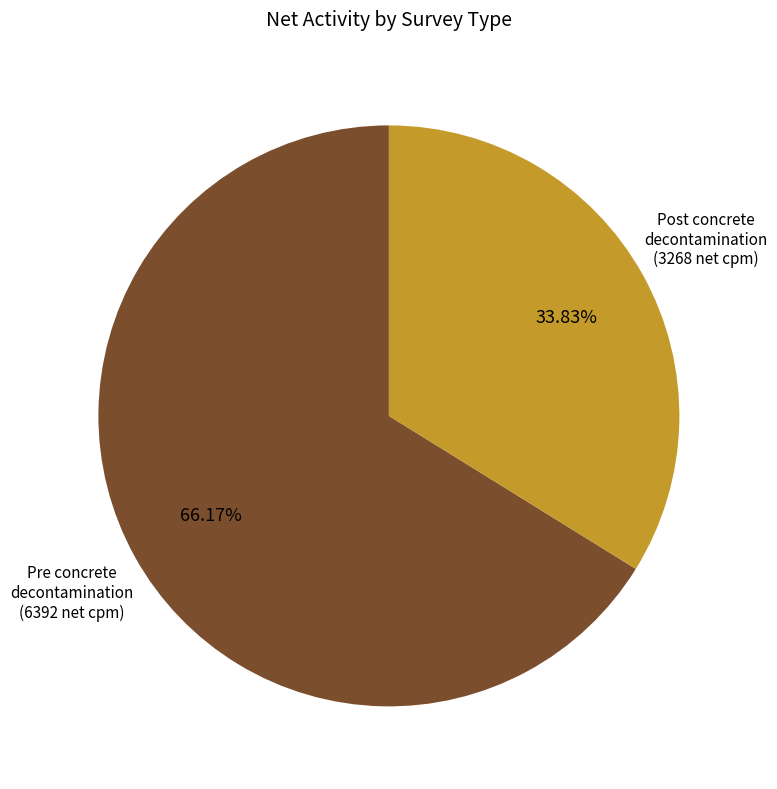

Is there a majority slice in this chart?

Yes